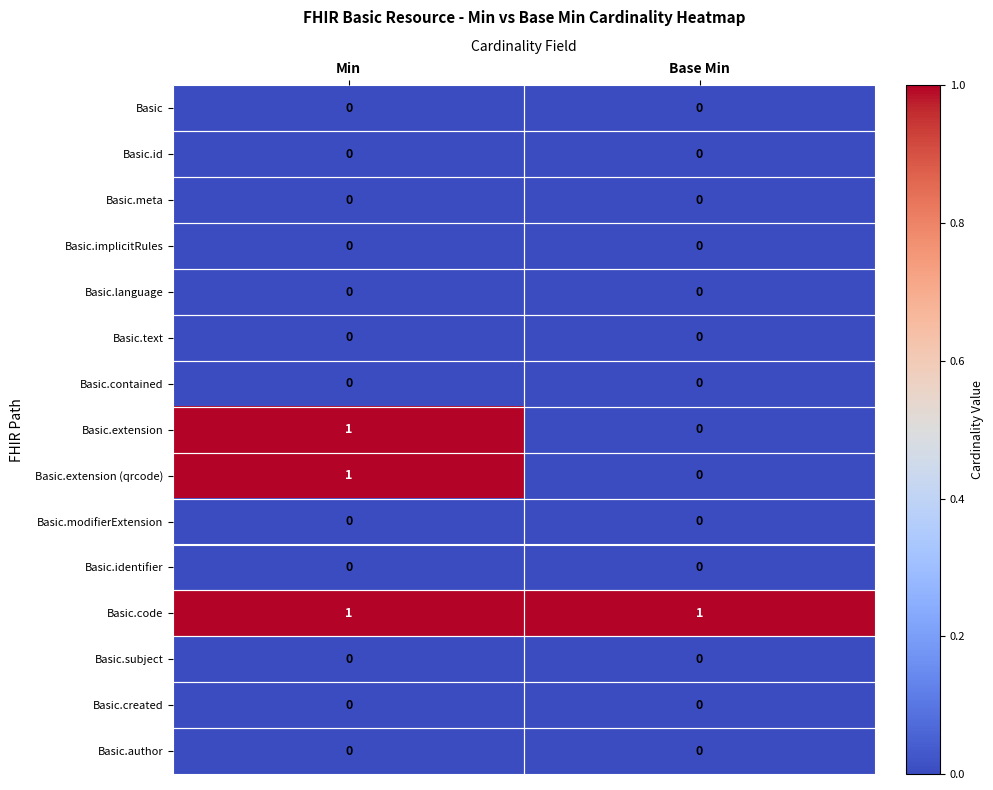

The value of Basic.meta at Min is 0. True or false?

True